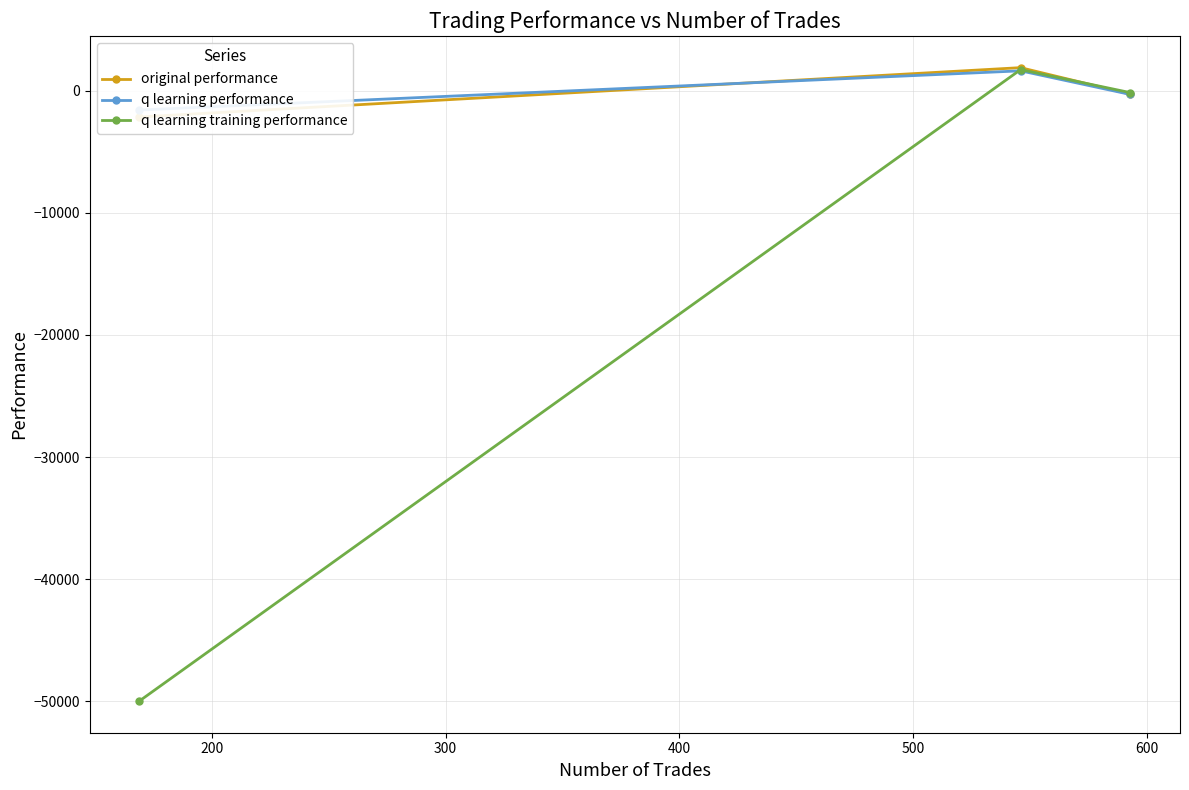

At how many categories does at least one series exceed -41855?

3